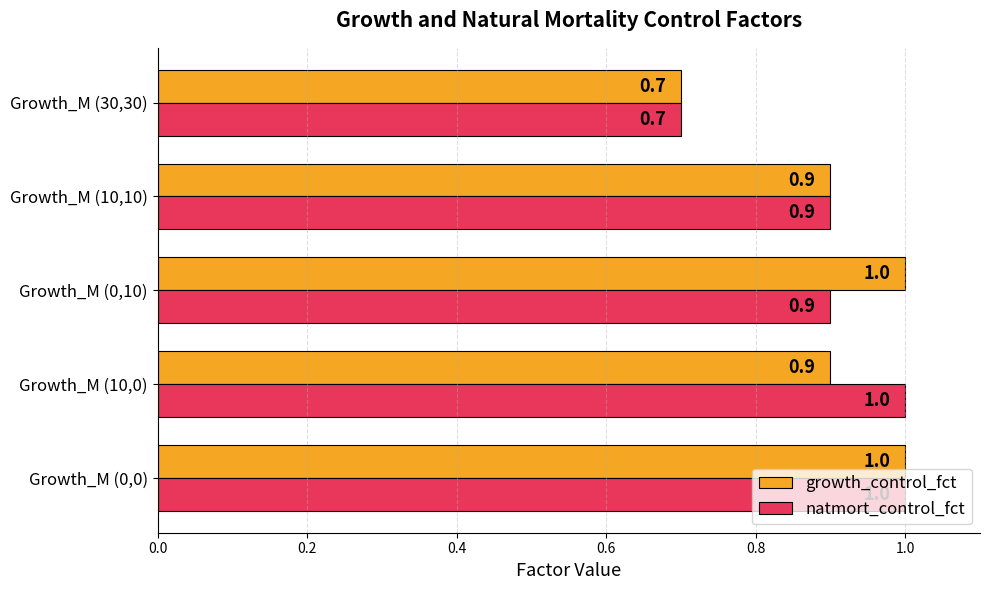

True or false: growth_control_fct has a value of 1.7 at Growth_M (0,10).

False